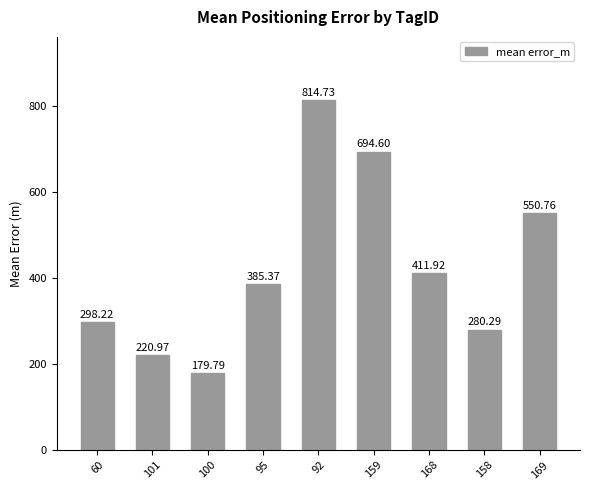

Reading right to left, transcribe all the data shown in this chart.

550.8	280.3	411.9	694.6	814.7	385.4	179.8	221.0	298.2